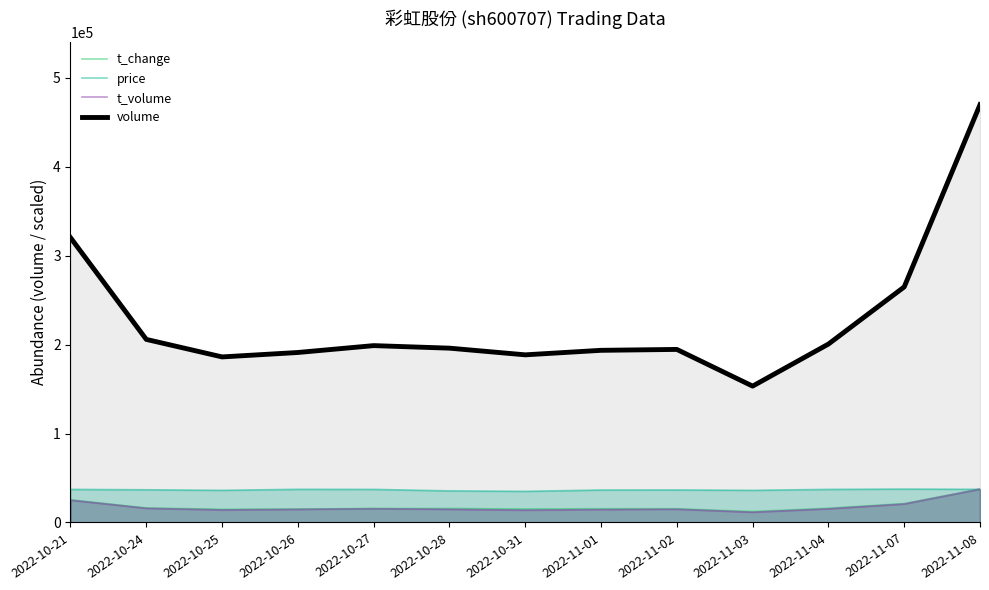

After their last crossing, which series has the higher values: t_volume or price?

t_volume